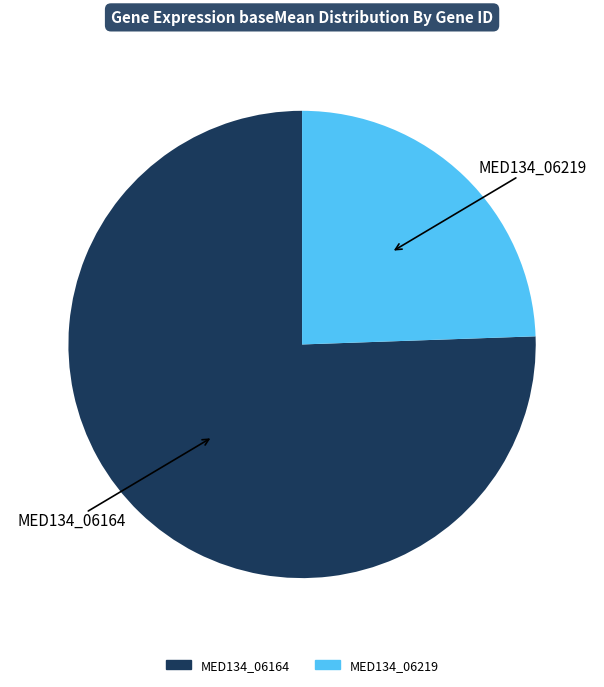

Is there a majority slice in this chart?

Yes